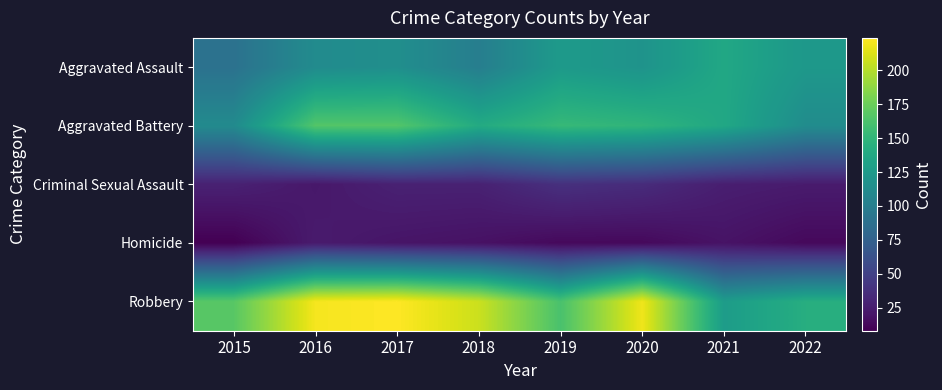

Which label corresponds to the smallest value in the chart?

2015